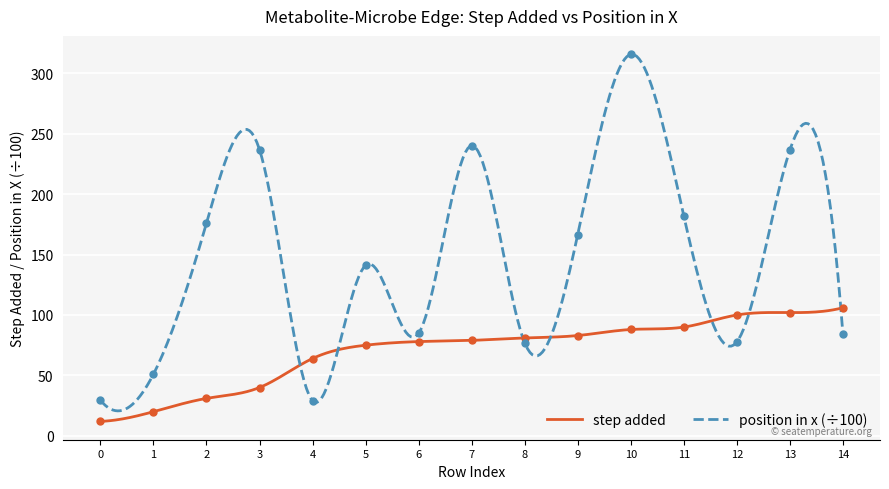

What is the highest value of the position in x (scaled) series?

315.6